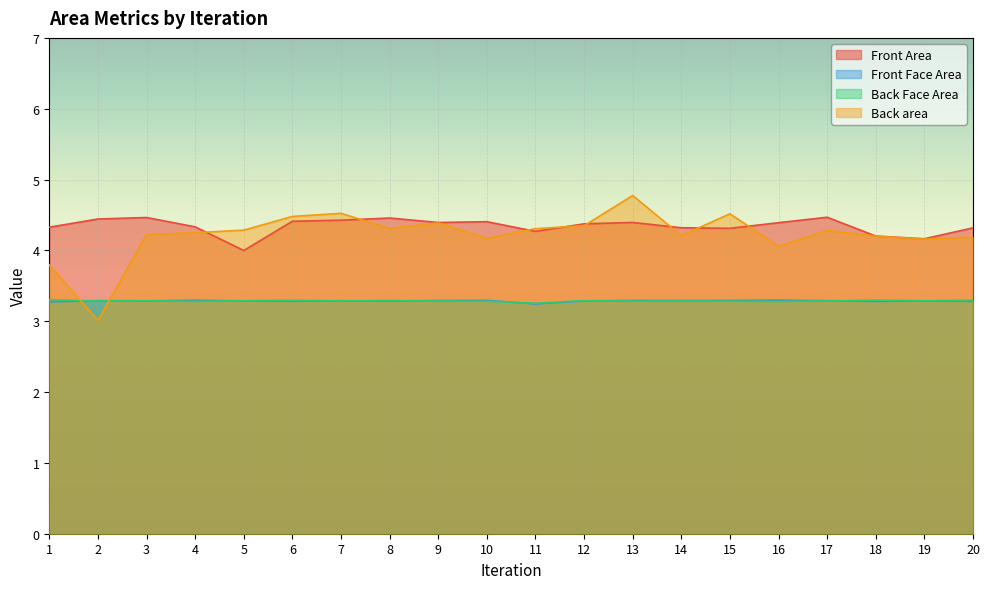

Where is the first local maximum for Front Face Area?

2